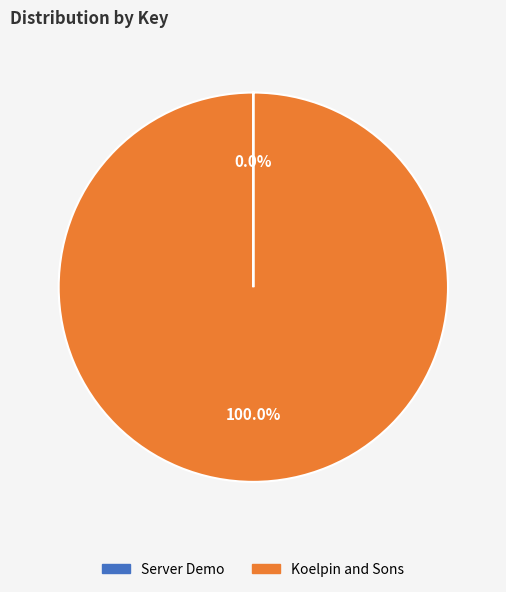

Which slice represents more than half of the pie?

Koelpin and Sons